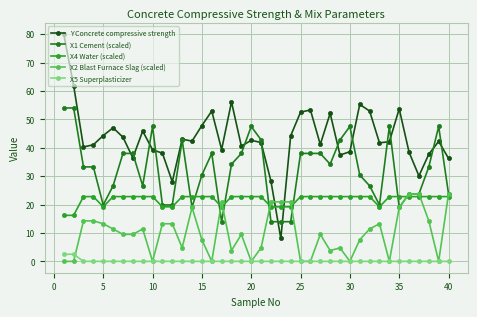

Which series has the largest total across all categories?

Y Concrete compressive strength